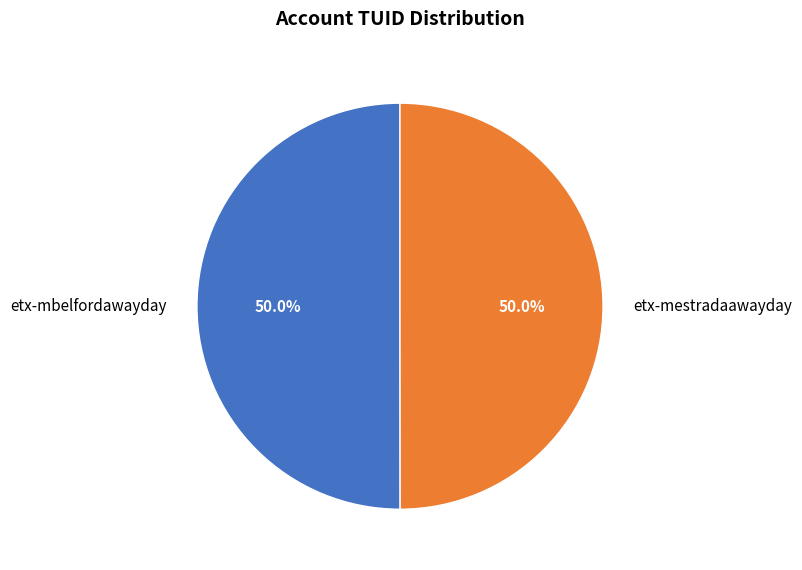

To the nearest percent, what percentage of the pie is etx-mbelfordawayday?

50%